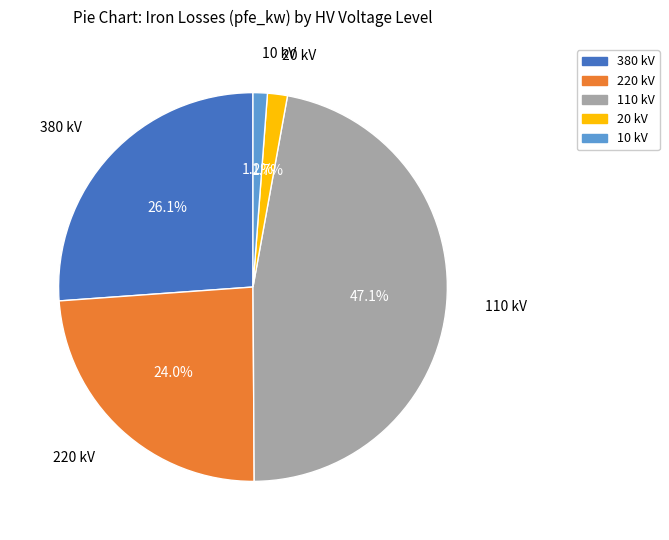

What is the total percentage of 10 kV and 380 kV?

27.3%